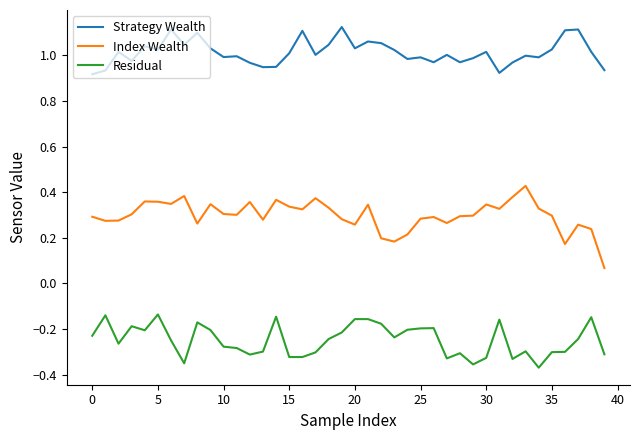

Which series has the largest range (max minus min)?

Index Wealth